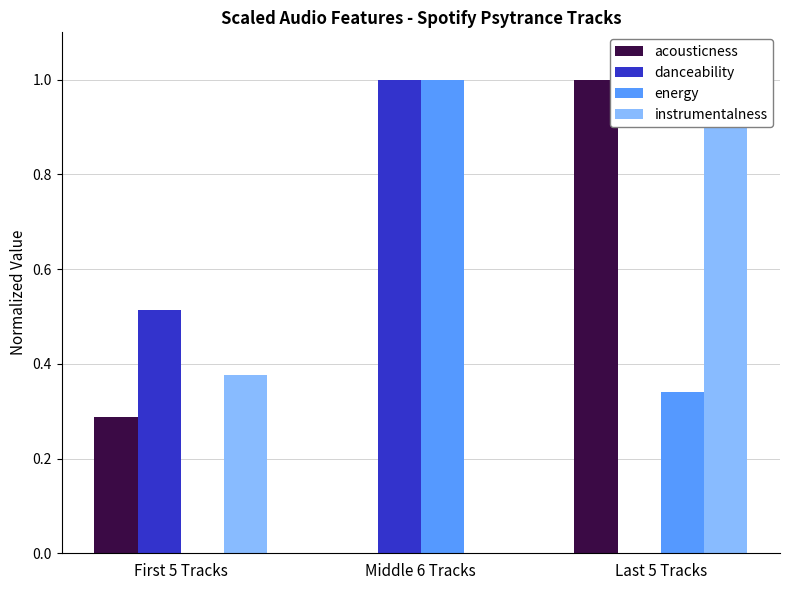

The value of danceability at Middle 6 Tracks is 1.0. True or false?

True